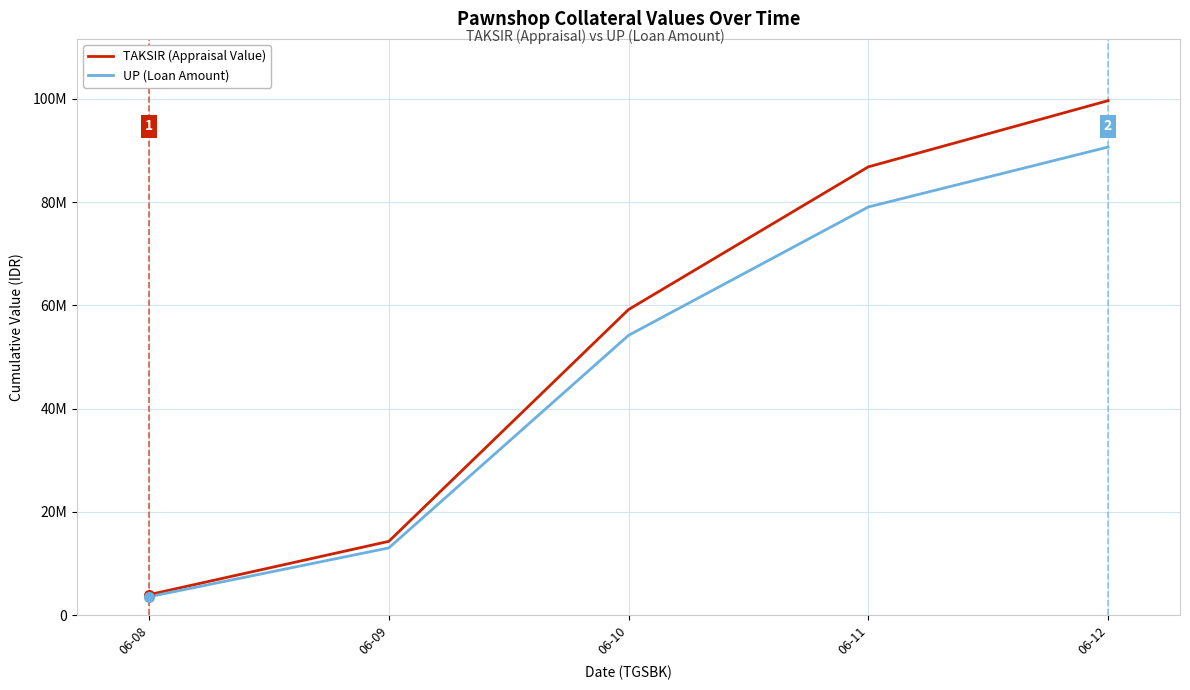

Which series has the widest spread of values?

TAKSIR (Appraisal Value)